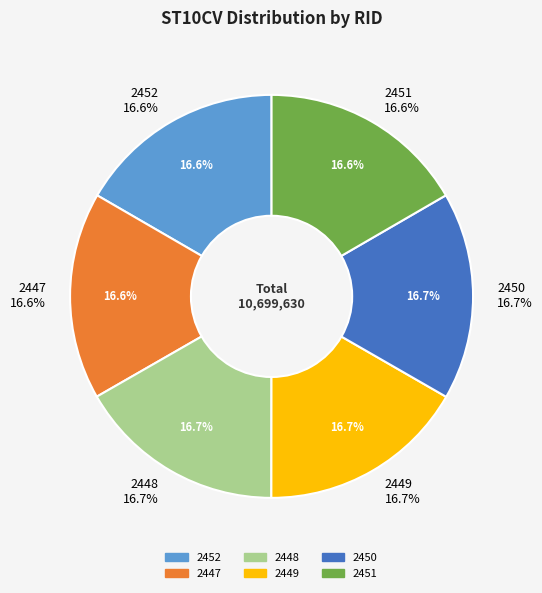

Rank the categories by value from lowest to highest.

2451, 2452, 2447, 2450, 2448, 2449